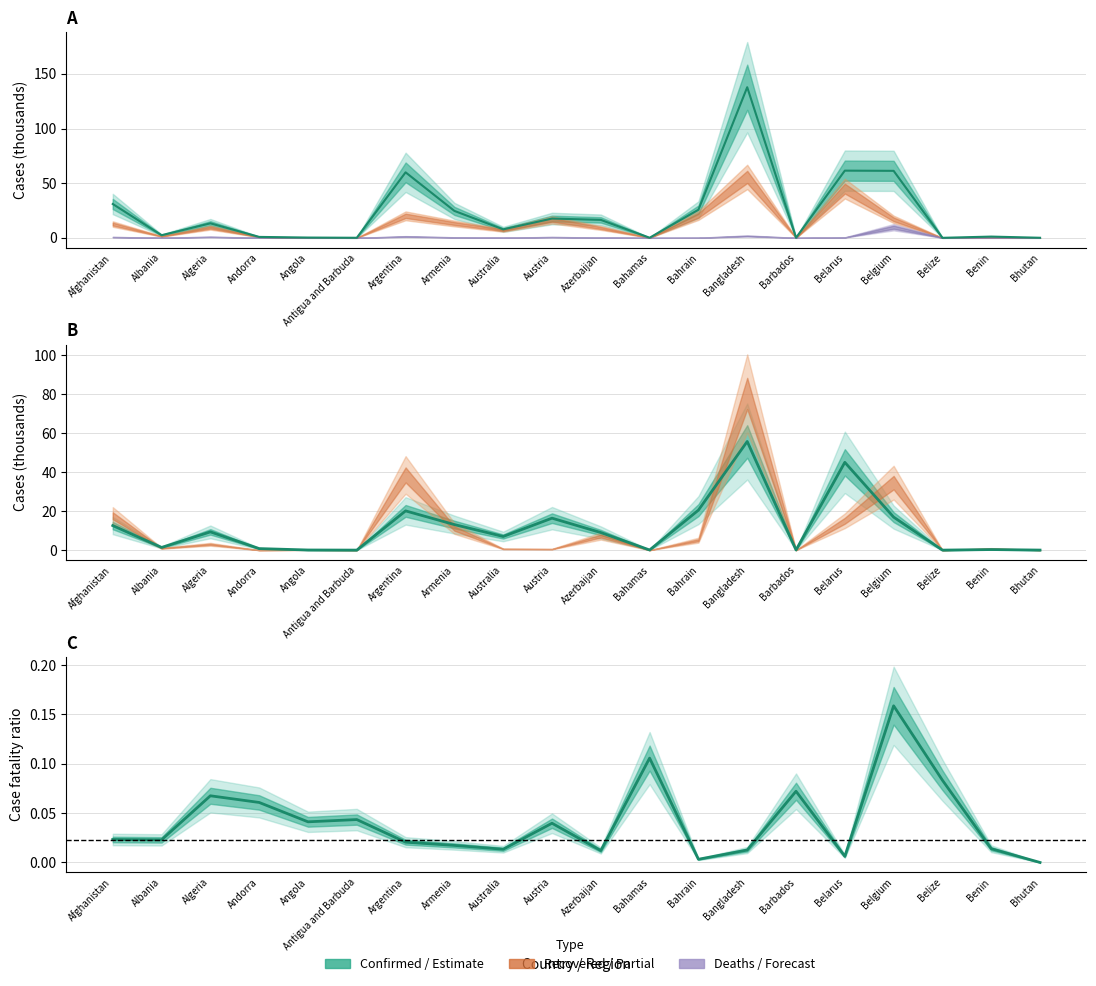

Rank the series by their average value, from highest to lowest.

Confirmed, Recovered